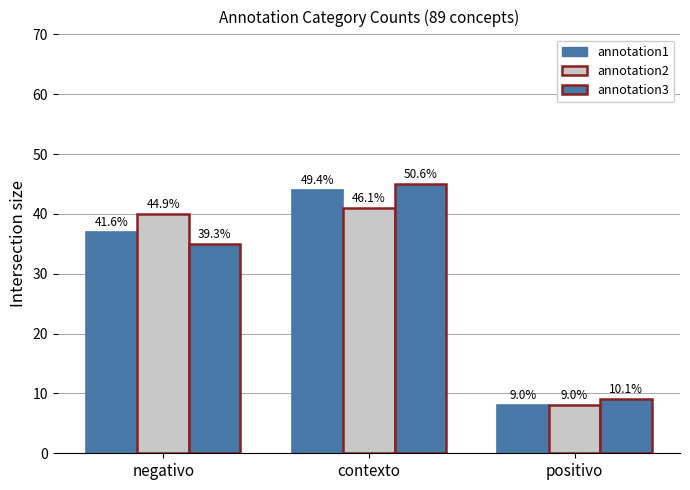

Is it true that annotation1 equals 8 at positivo?

True